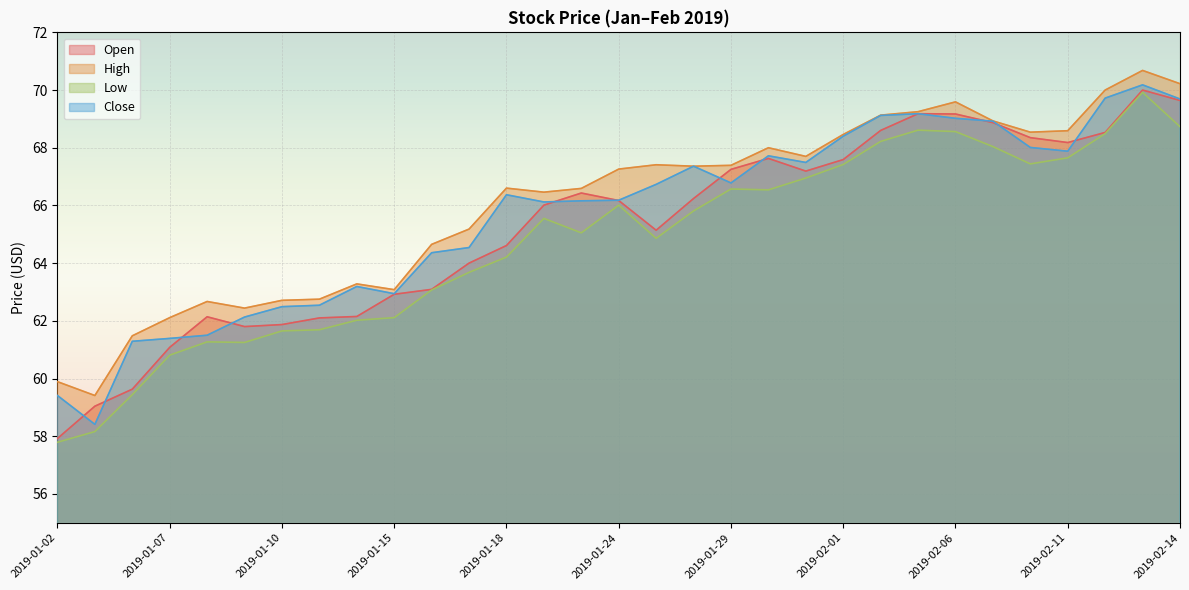

How many data points in Close are less than 66?

12